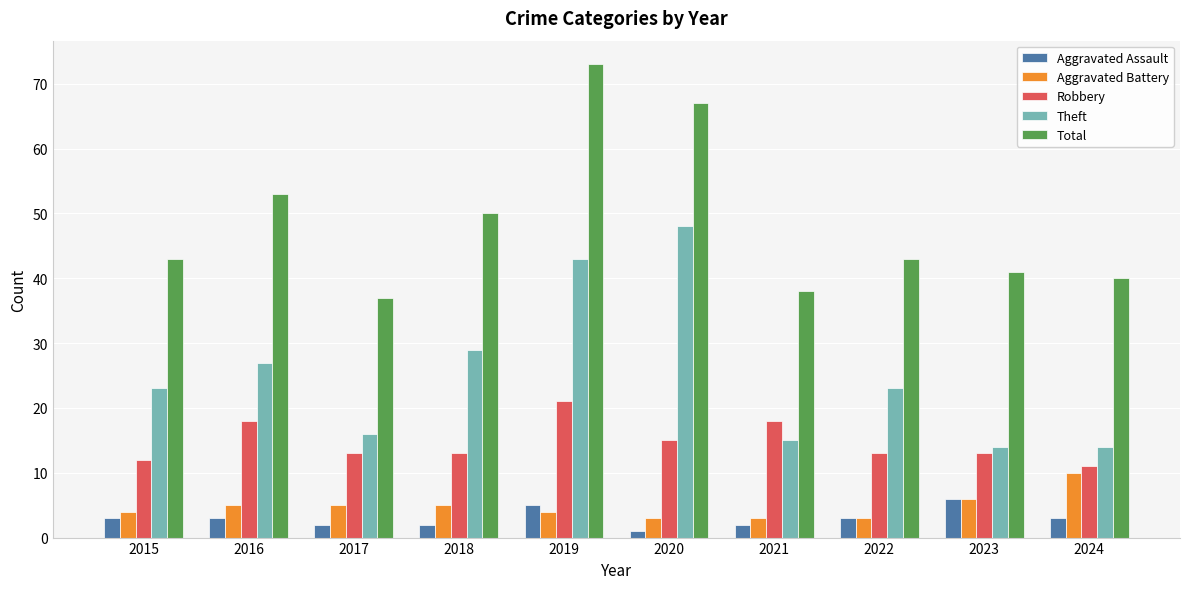

Reading left to right, transcribe all the data shown in this chart.

Aggravated Assault: 3	3	2	2	5	1	2	3	6	3
Aggravated Battery: 4	5	5	5	4	3	3	3	6	10
Robbery: 12	18	13	13	21	15	18	13	13	11
Theft: 23	27	16	29	43	48	15	23	14	14
Total: 43	53	37	50	73	67	38	43	41	40